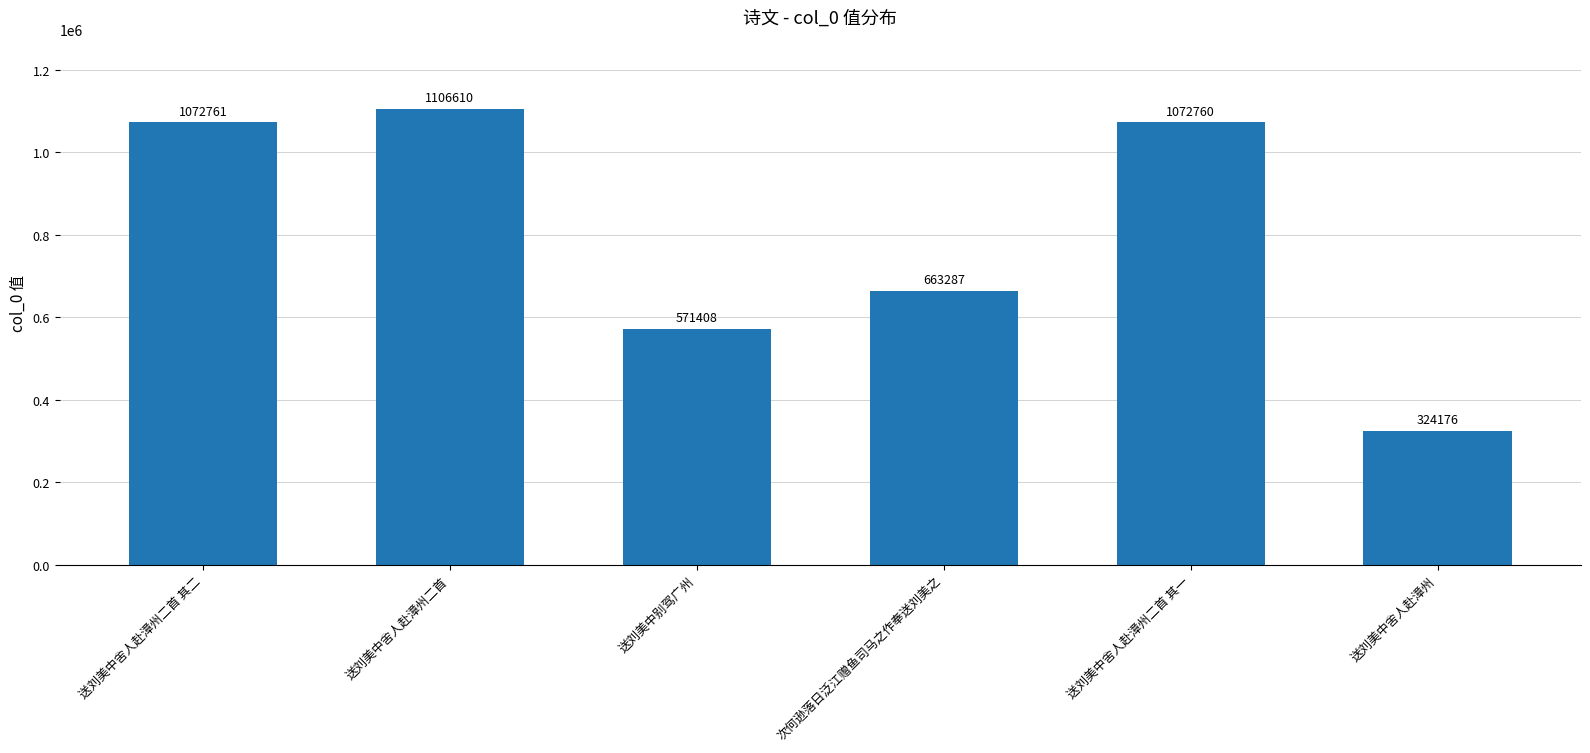

Which has a higher value, 送刘美中舍人赴漳州二首 其二 or 送刘美中舍人赴漳州二首 其一?

送刘美中舍人赴漳州二首 其二